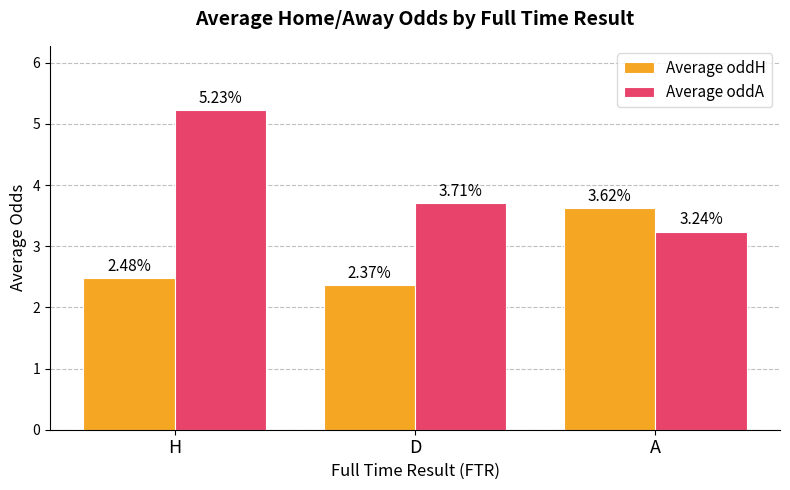

Is the value of Average oddH at H greater than the value of Average oddA at A?

No